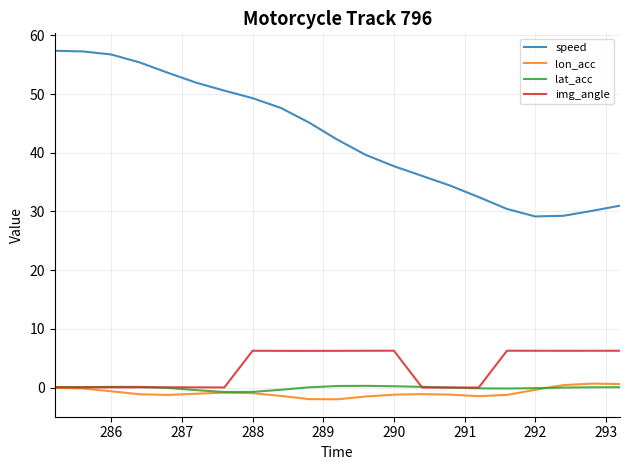

True or false: speed and lon_acc intersect in this chart.

False